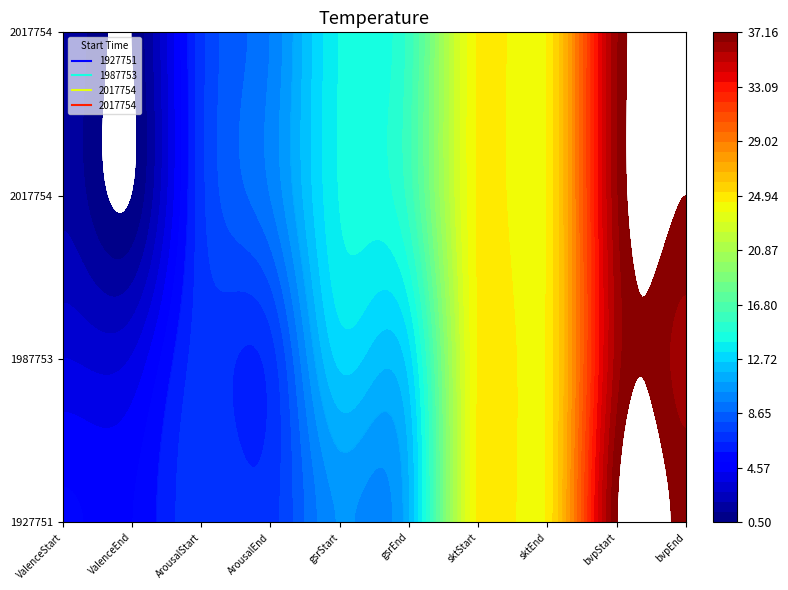

List the series in order of their peak value, lowest first.

1987753, 1927751, 2017754